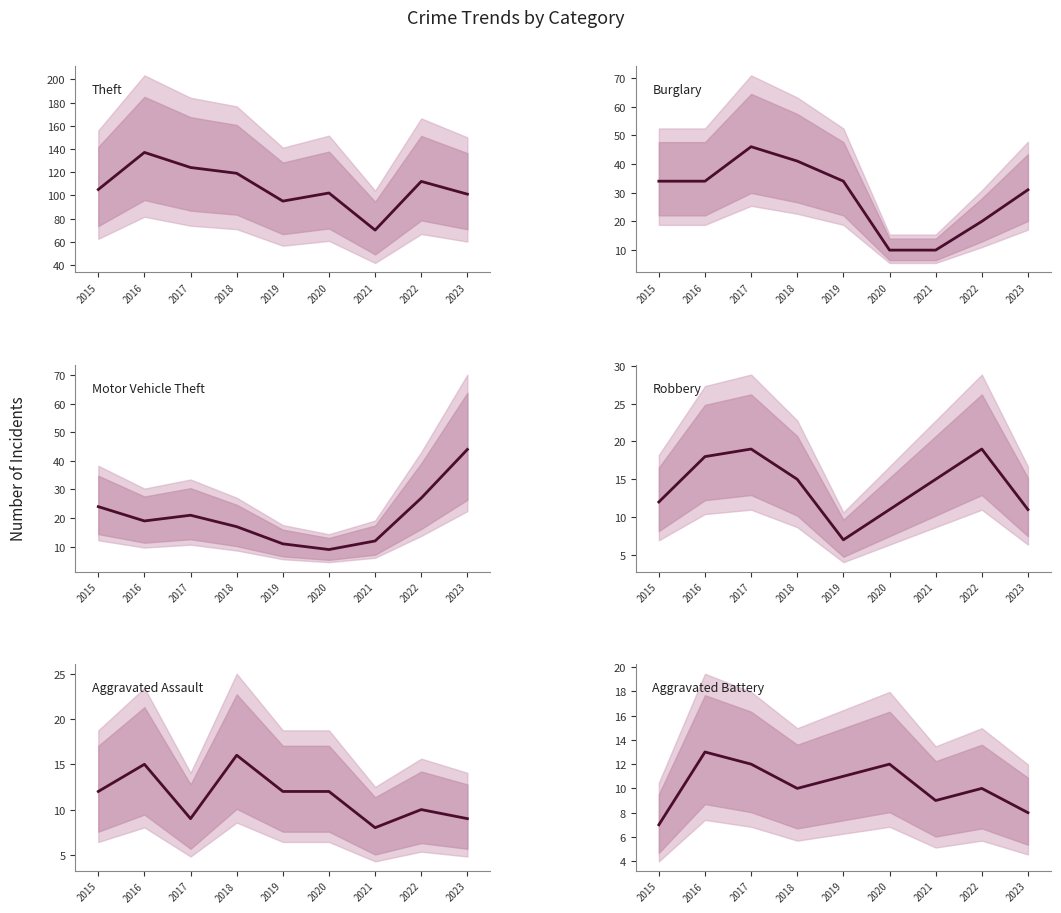

What is the sum of all Motor Vehicle Theft values?

184